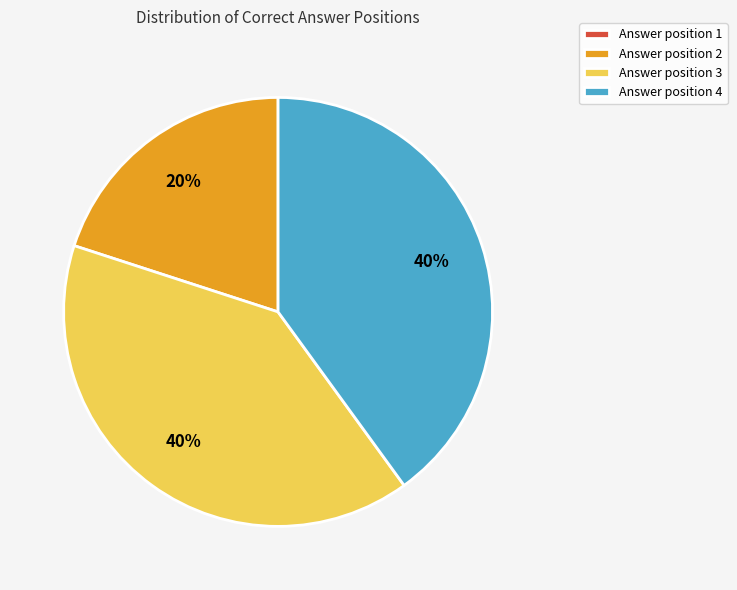

Does Answer position 2 account for over 50% of the chart?

No